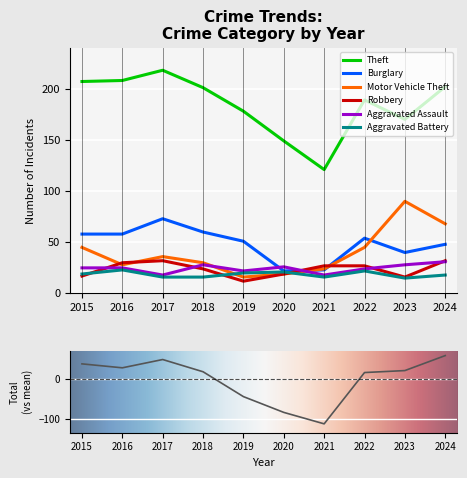

Is the value of Aggravated Assault at 2022 greater than the value of Aggravated Battery at 2019?

Yes